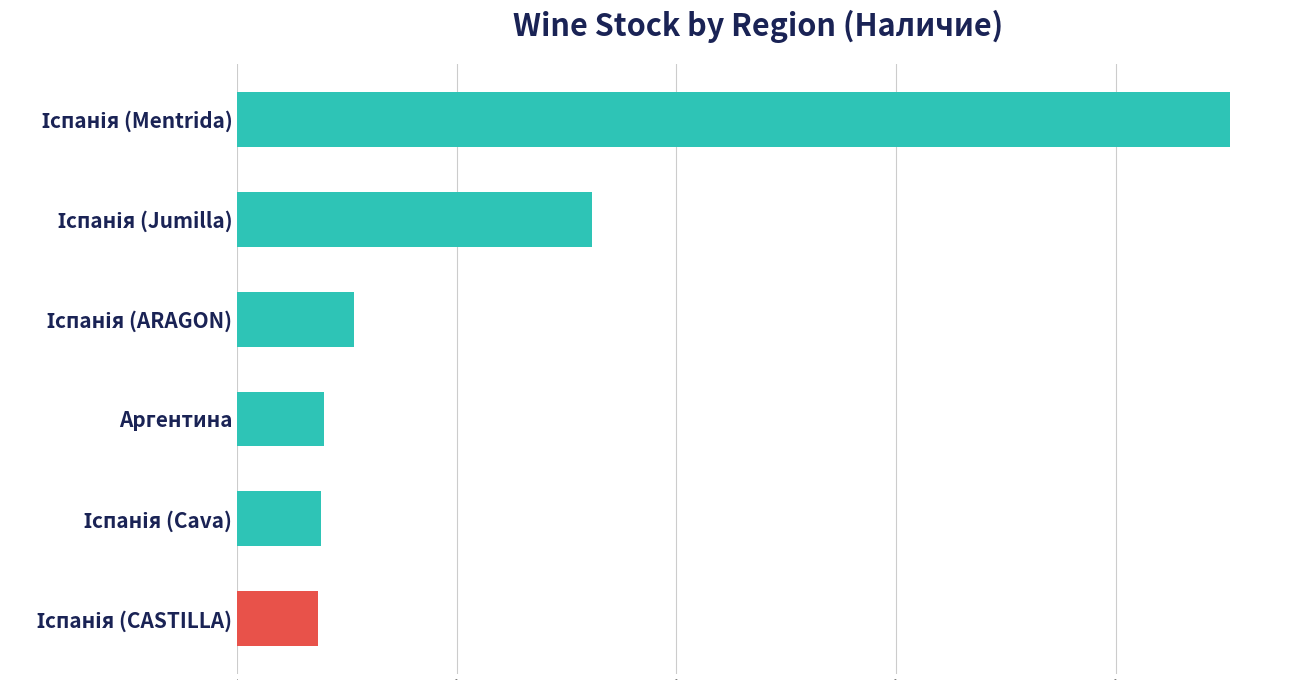

What is the minimum value shown in the chart?

366